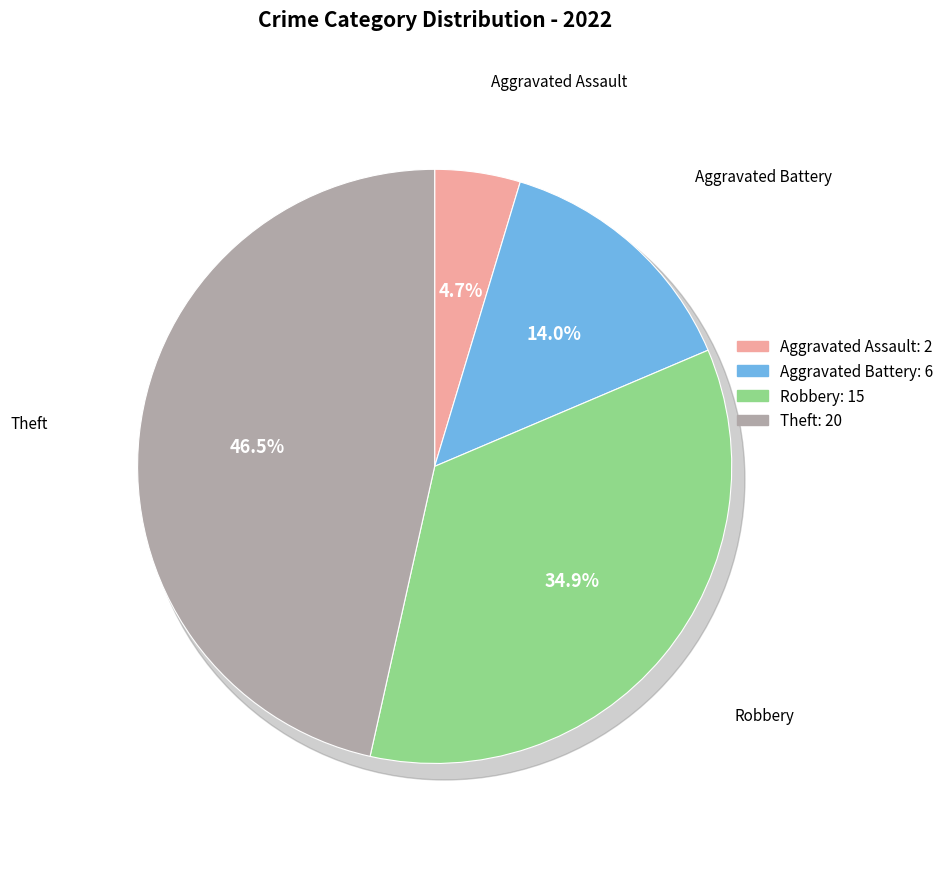

What percentage is the Robbery slice, to the nearest percent?

35%